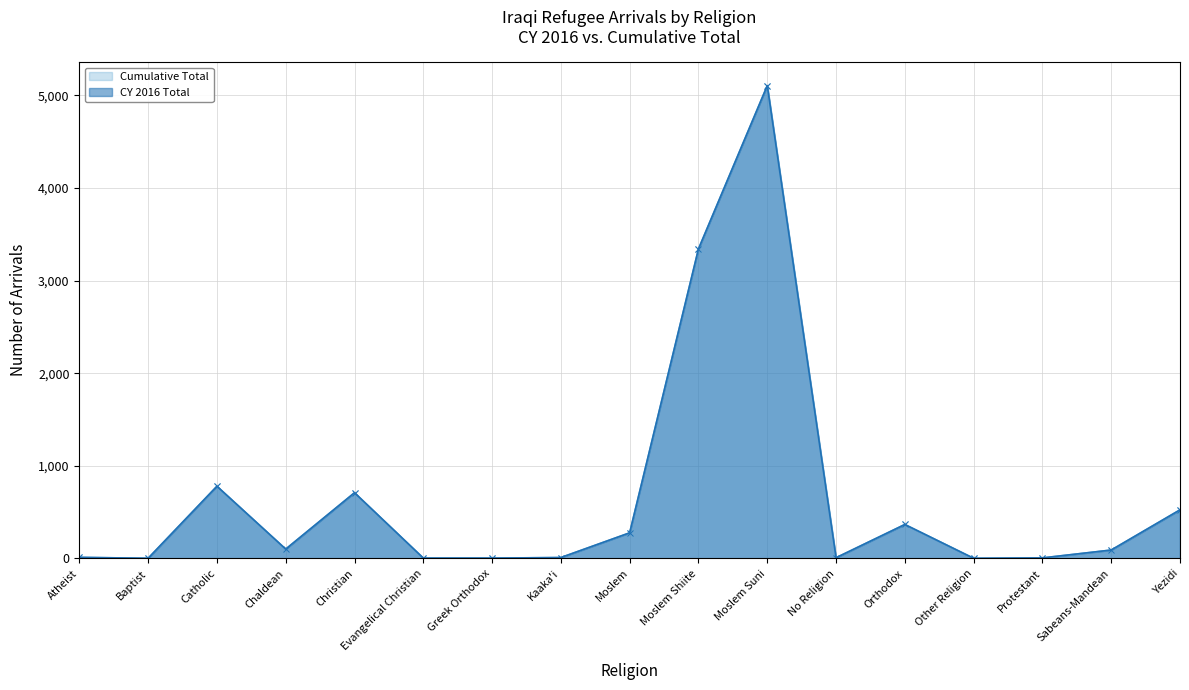

True or false: CY 2016 Total has a value of 100 at Chaldean.

True